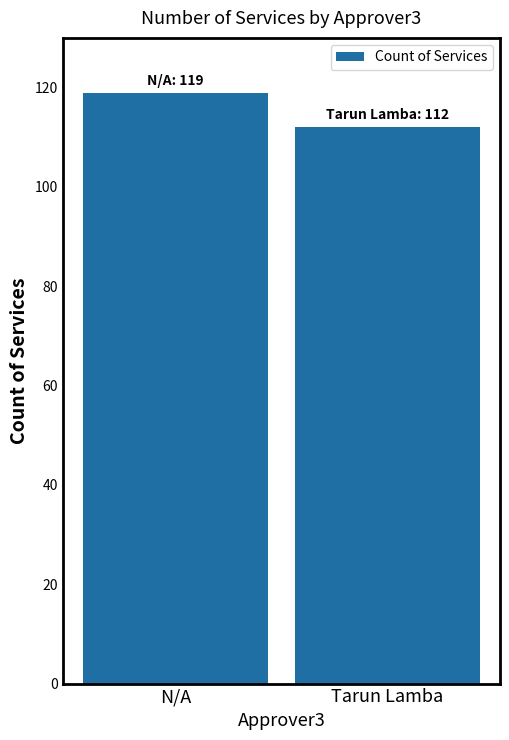

What is the sum of all values?

231